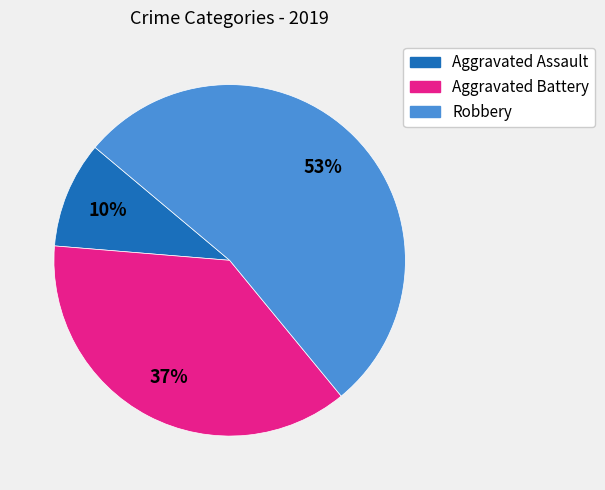

How many slices are in this pie chart?

3